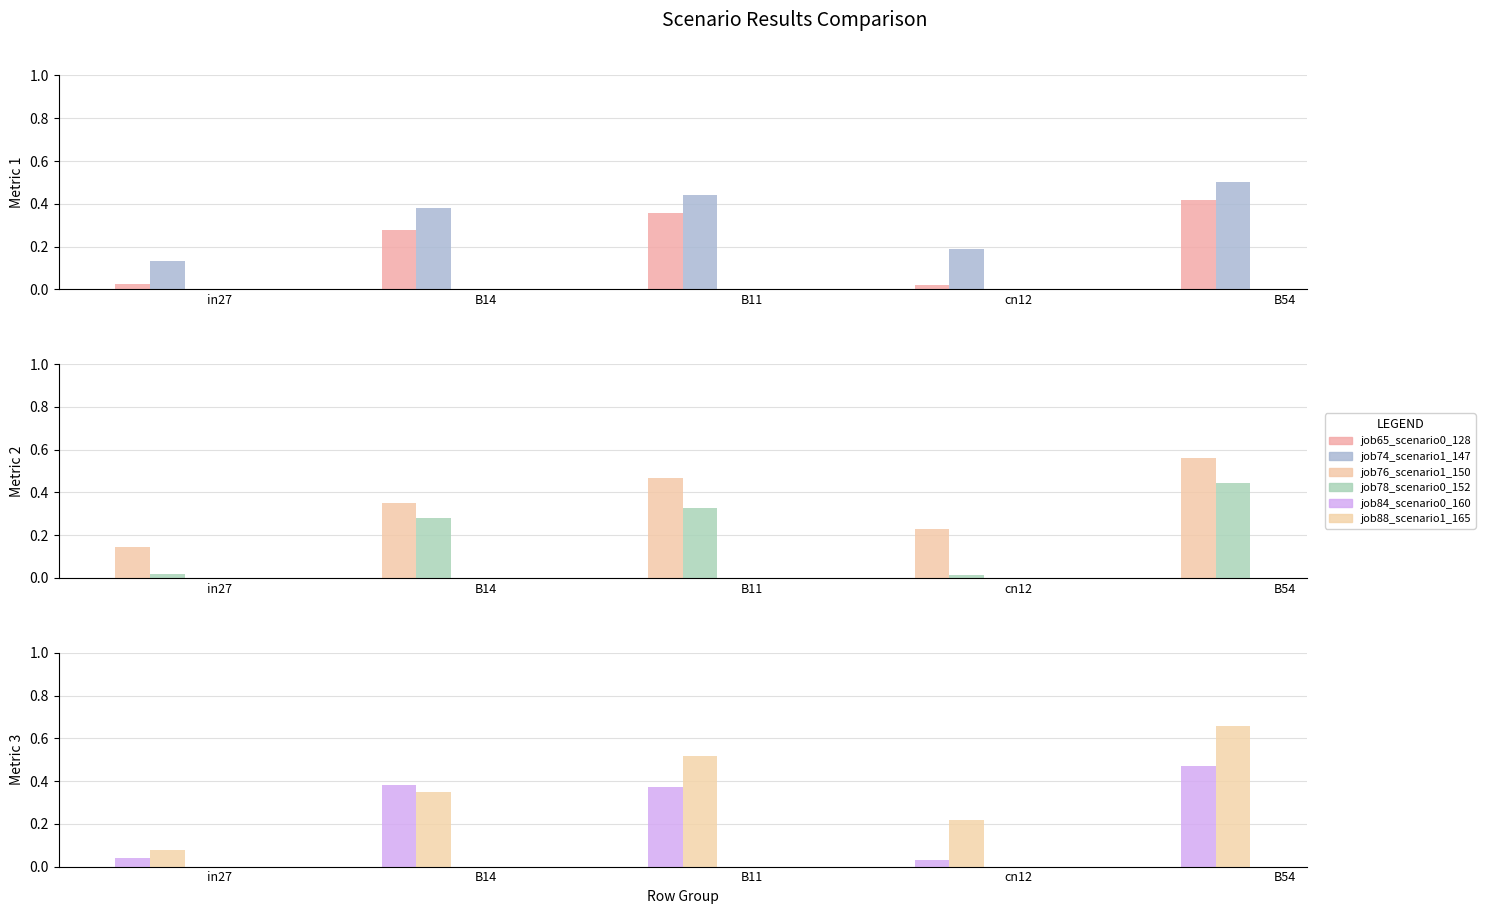

Reading left to right, list all the values displayed in this chart.

job65_scenario0_128: in27=0.0	B14=0.3	B11=0.4	cn12=0.0	B54=0.4
job74_scenario1_147: in27=0.1	B14=0.4	B11=0.4	cn12=0.2	B54=0.5
job76_scenario1_150: in27=0.1	B14=0.3	B11=0.5	cn12=0.2	B54=0.6
job78_scenario0_152: in27=0.0	B14=0.3	B11=0.3	cn12=0.0	B54=0.4
job84_scenario0_160: in27=0.0	B14=0.4	B11=0.4	cn12=0.0	B54=0.5
job88_scenario1_165: in27=0.1	B14=0.3	B11=0.5	cn12=0.2	B54=0.7